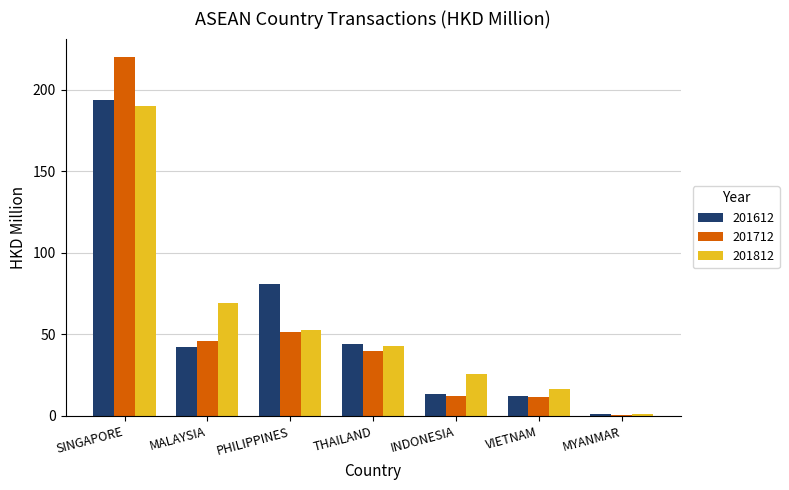

The value of 201612 at THAILAND is 29.1. True or false?

False